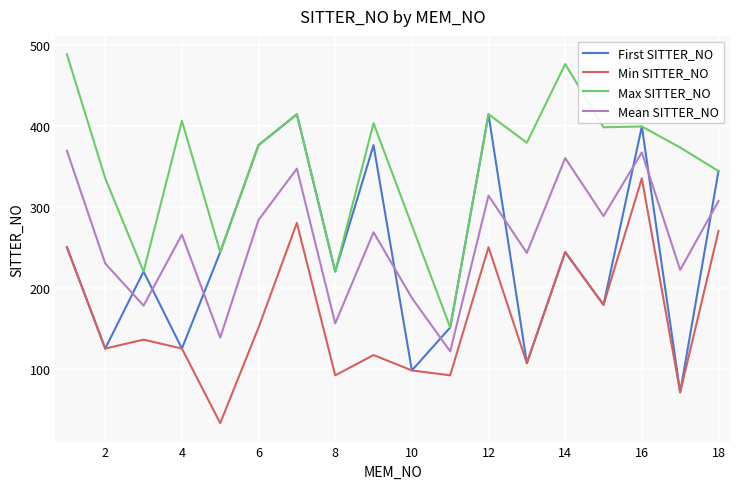

What is the sum of all Mean SITTER_NO values?

4646.3